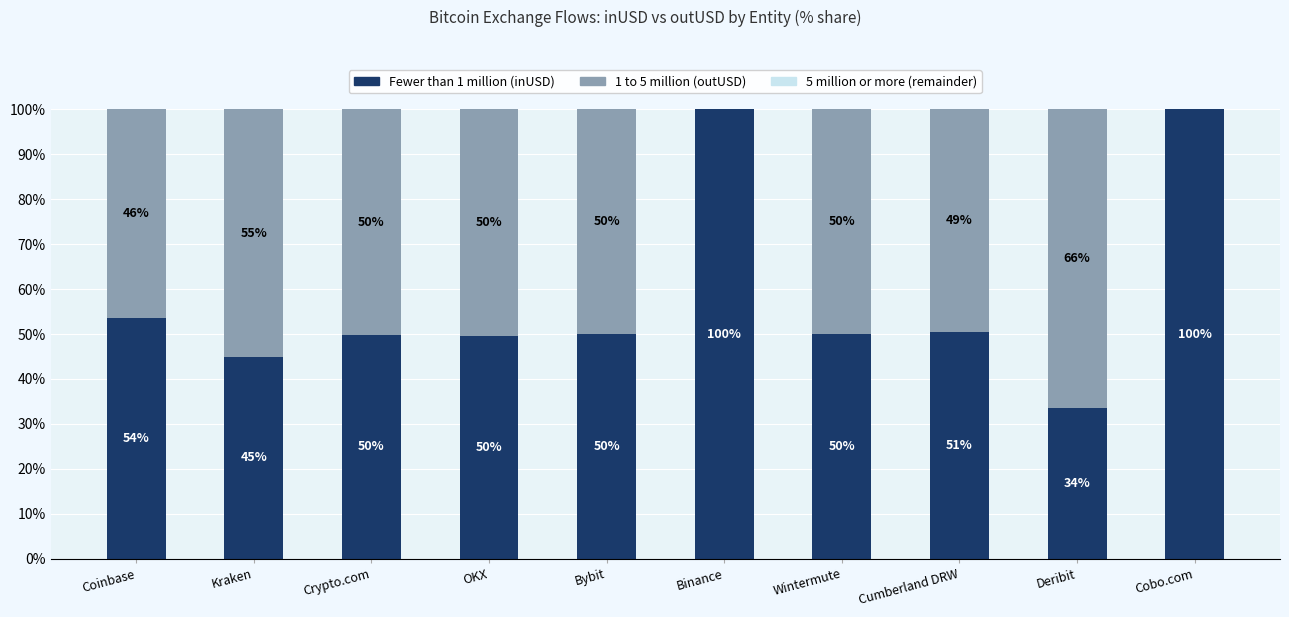

Where is Fewer than 1 million nearest to the value 66?

Coinbase